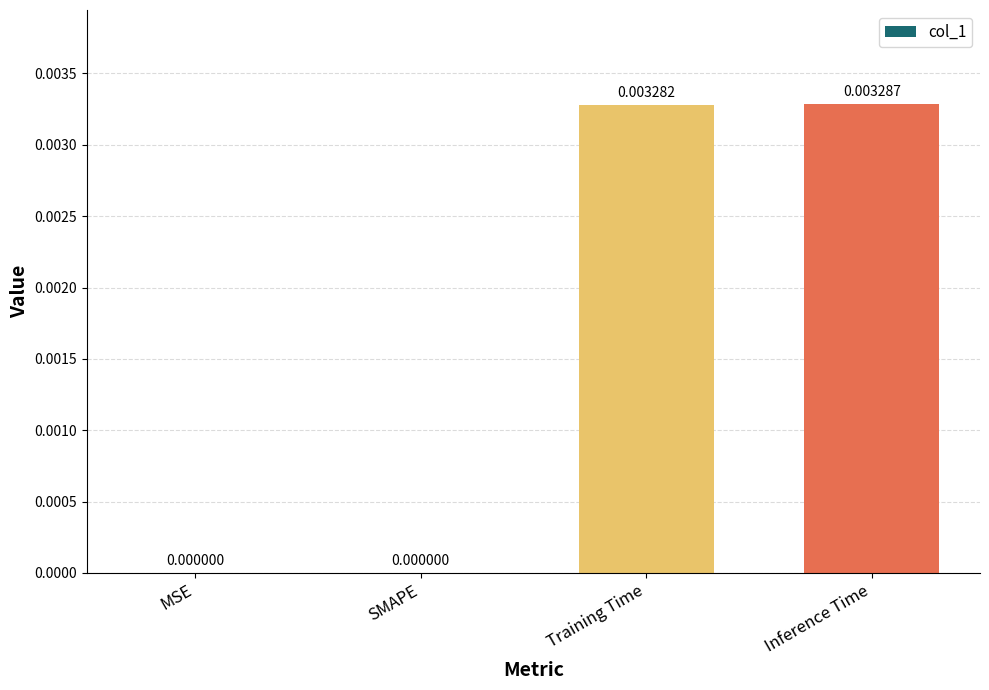

True or false: the data shows 0.0 at Training Time.

True